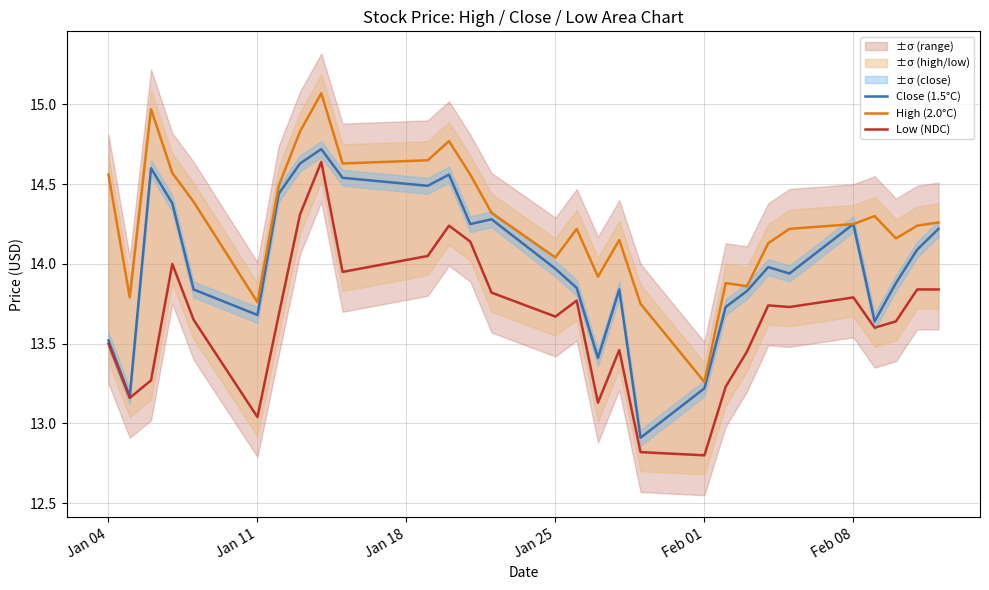

What is the maximum value for High (2.0°C)?

15.1